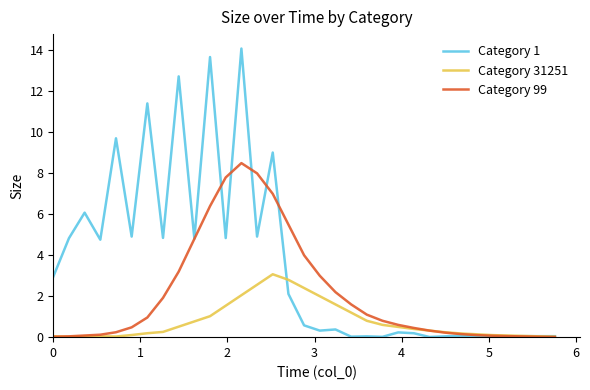

What is the difference between the maximum and minimum values in the Category 1 series?

14.1